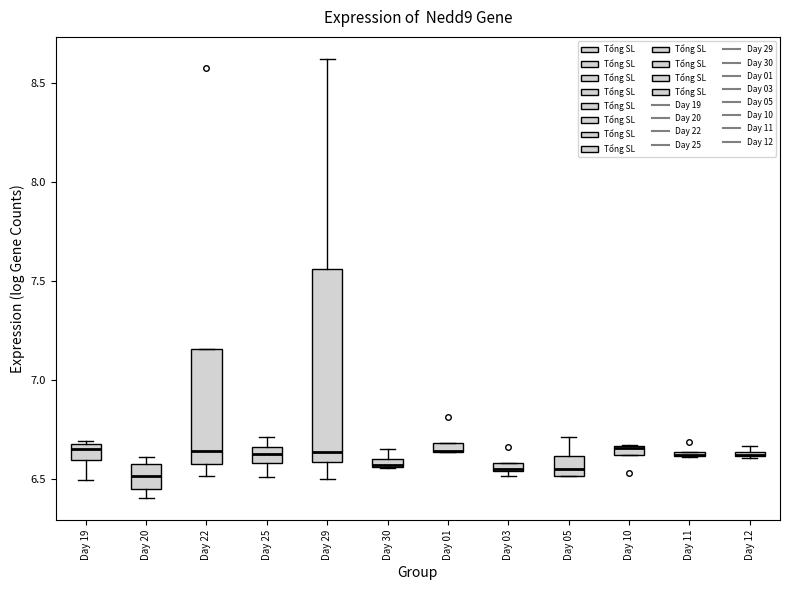

Comparing the boxes themselves (not the whiskers), which one is the tallest?

Day 29